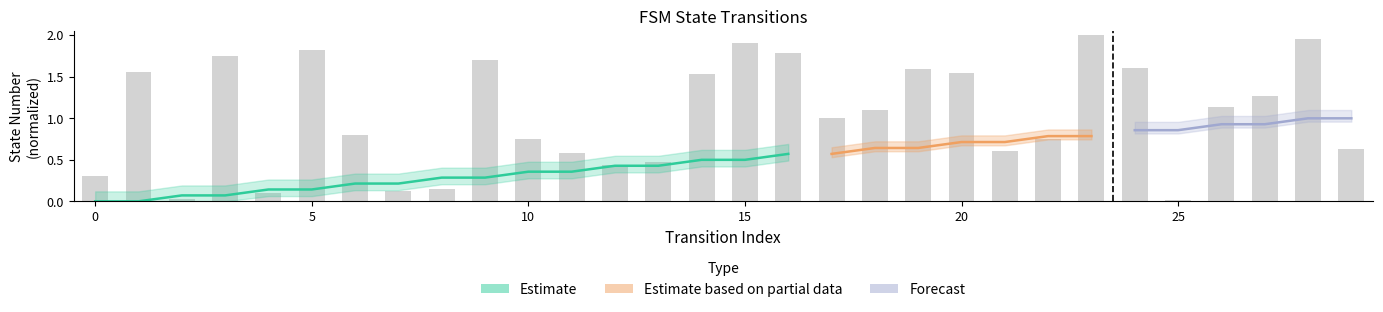

List the labels in order of value, largest first.

23, 28, 15, 5, 16, 3, 9, 24, 19, 1, 20, 14, 27, 26, 18, 17, 6, 10, 22, 29, 21, 11, 13, 12, 0, 8, 7, 4, 2, 25